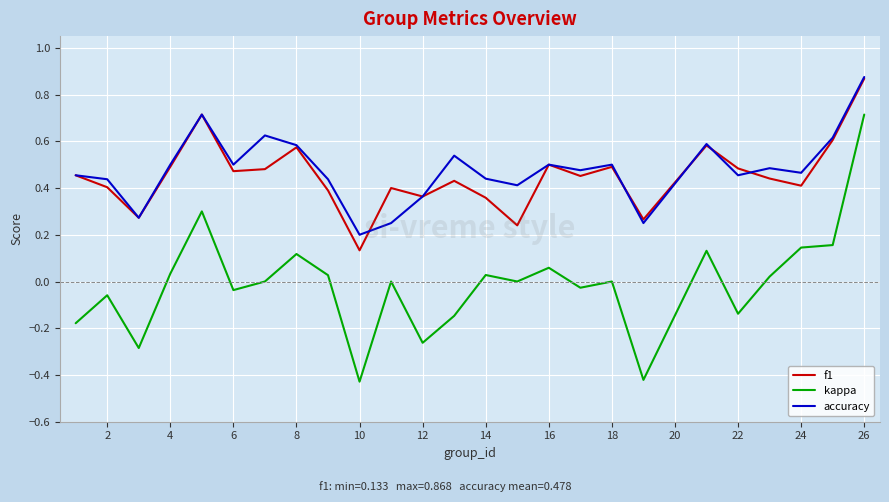

What is the highest value of the kappa series?

0.7